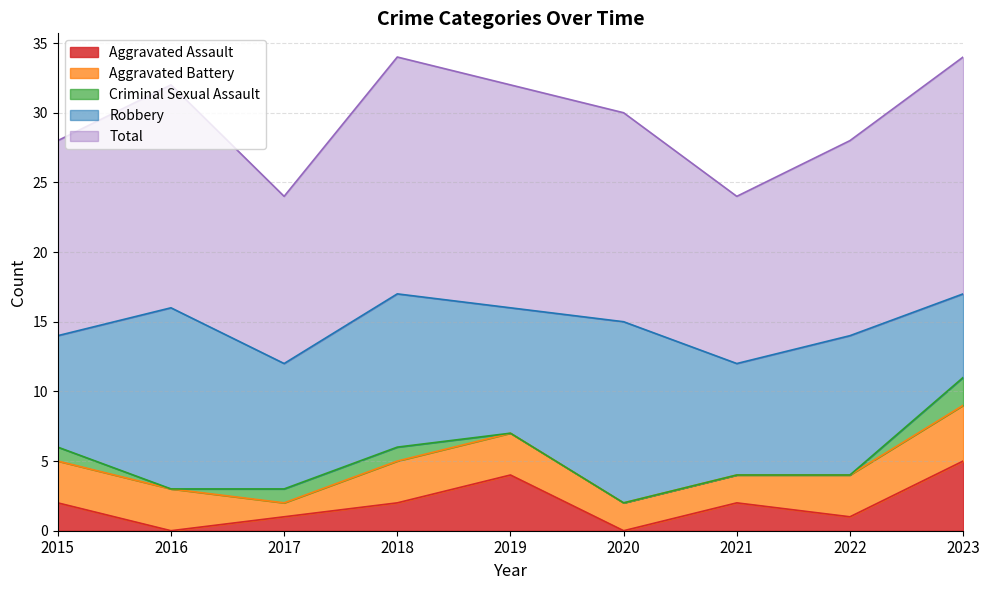

What is the average value of the Robbery series?

10